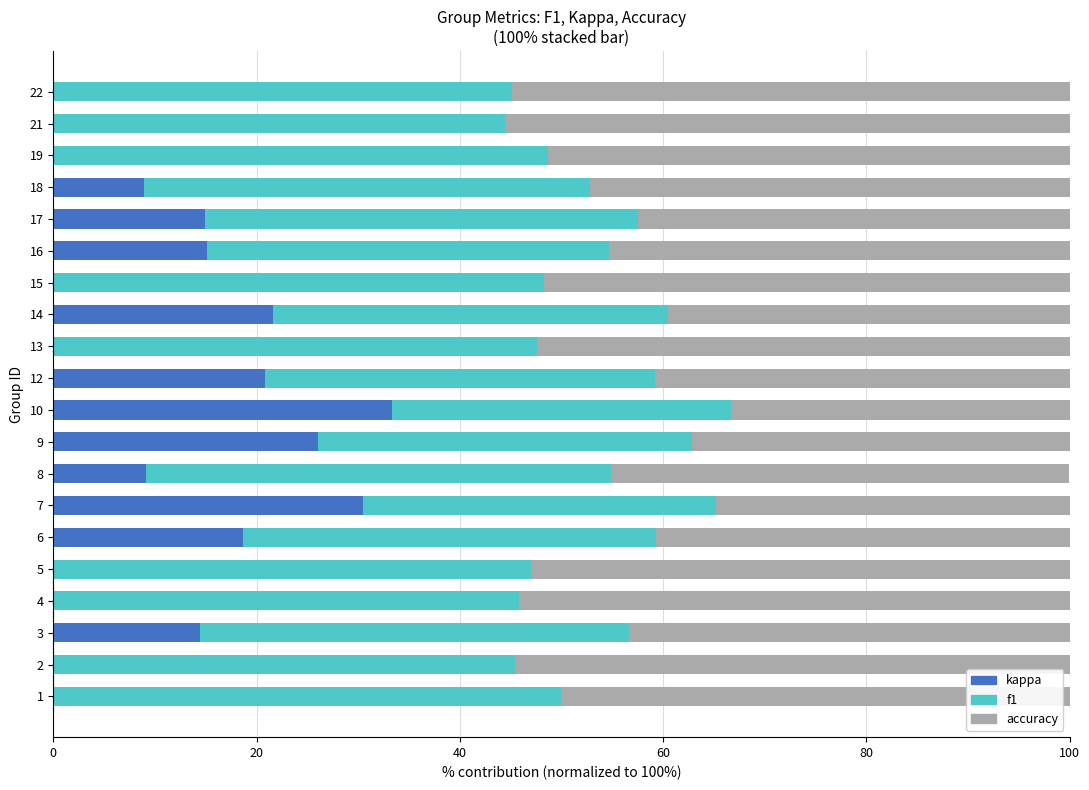

What is the total value across all series at 7?

100.0